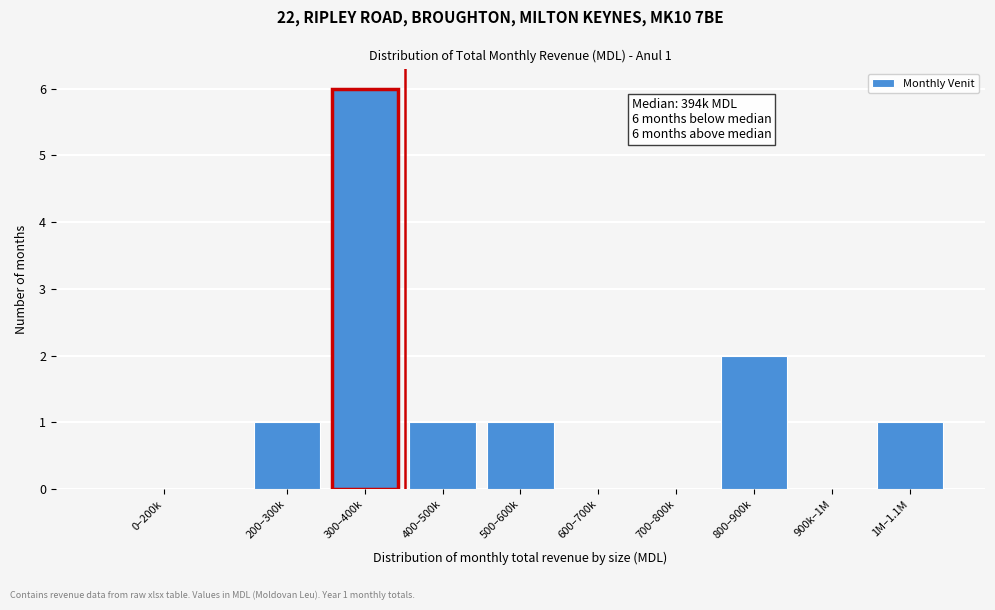

Reading left to right, transcribe all the data shown in this chart.

0–200k=0	200–300k=1	300–400k=6	400–500k=1	500–600k=1	600–700k=0	700–800k=0	800–900k=2	900k–1M=0	1M–1.1M=1